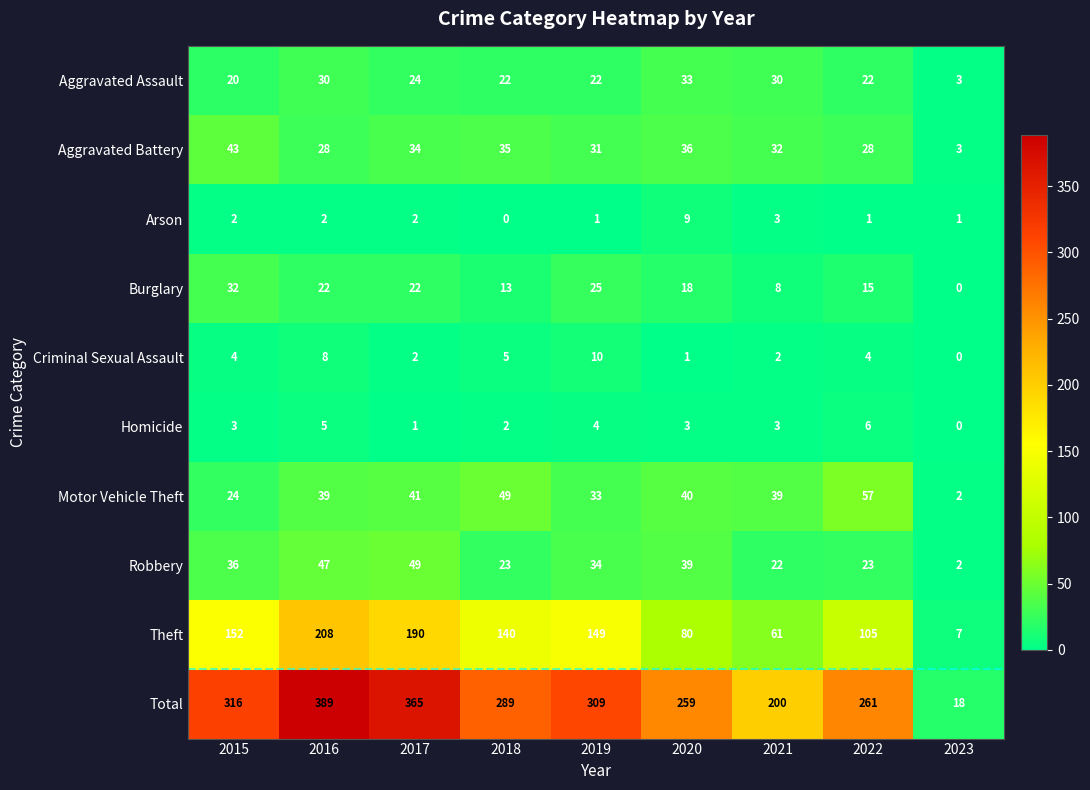

What is the maximum value shown in the chart?

389